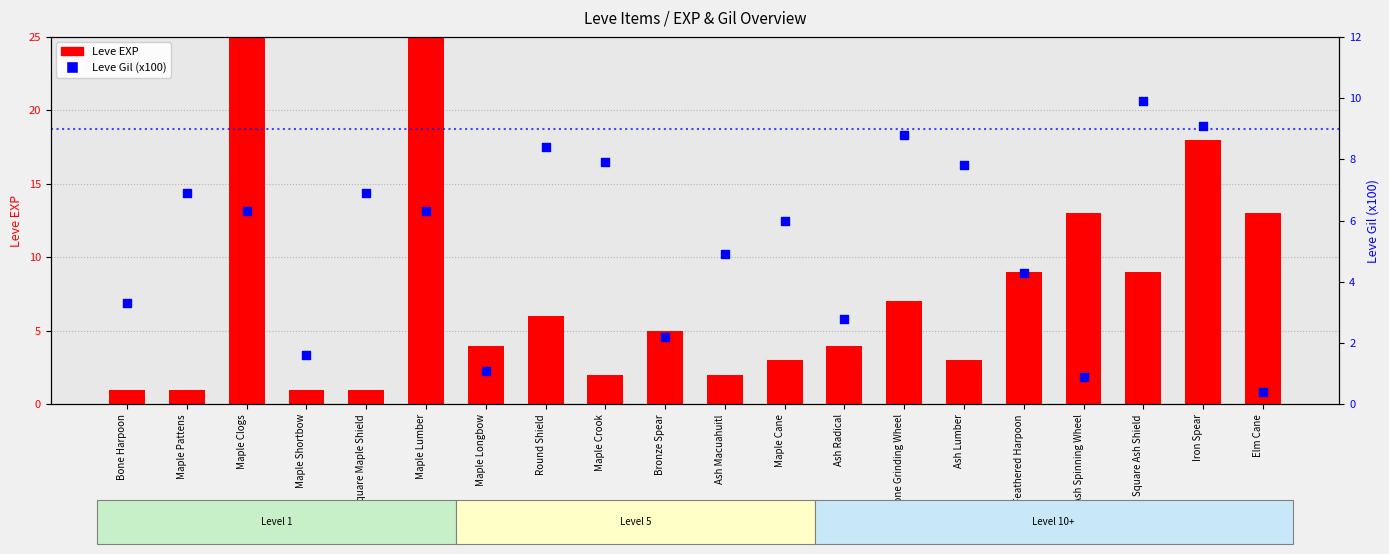

Is the value of Leve EXP at Bone Harpoon greater than the value of Leve Gil (x100) at Square Ash Shield?

No